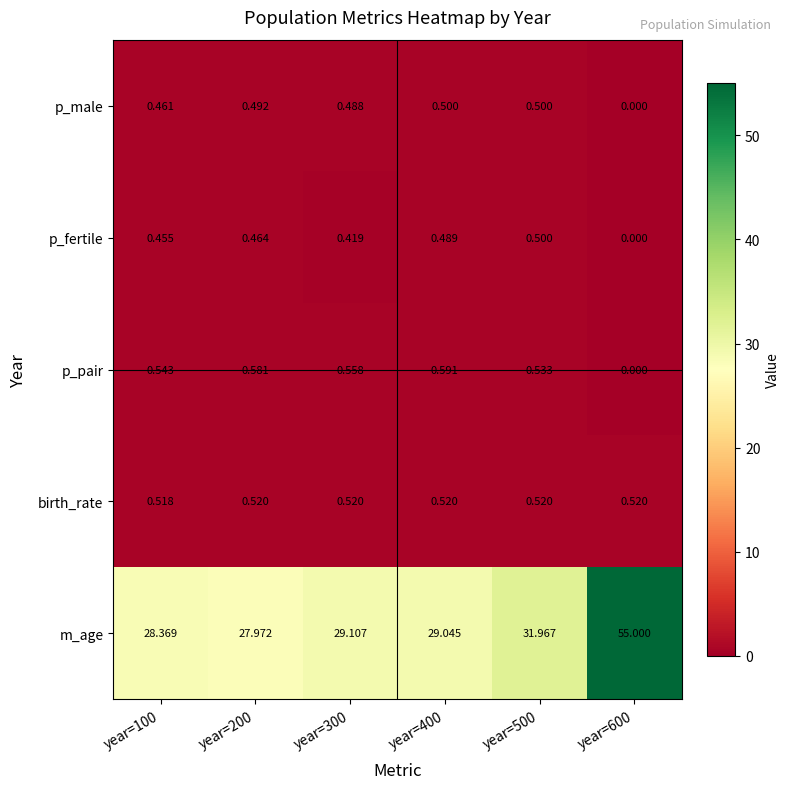

Which series has the largest range (max minus min)?

m_age